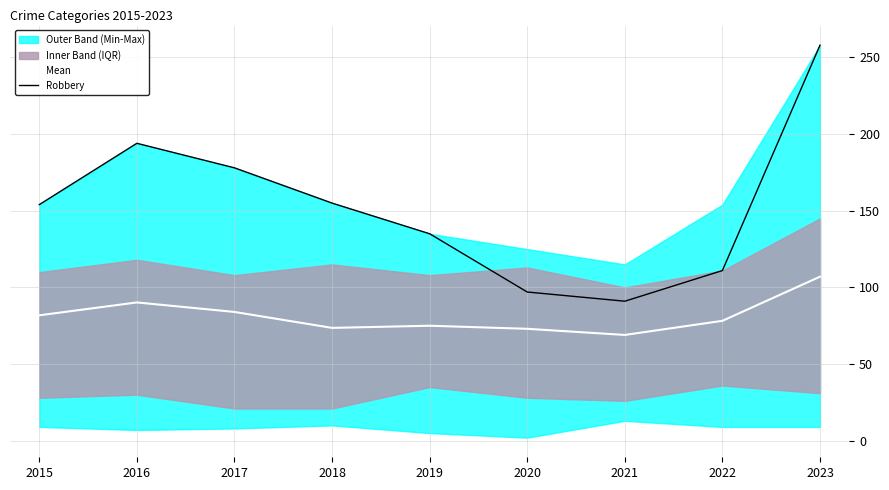

Is it true that Robbery equals 111.0 at 2022?

True